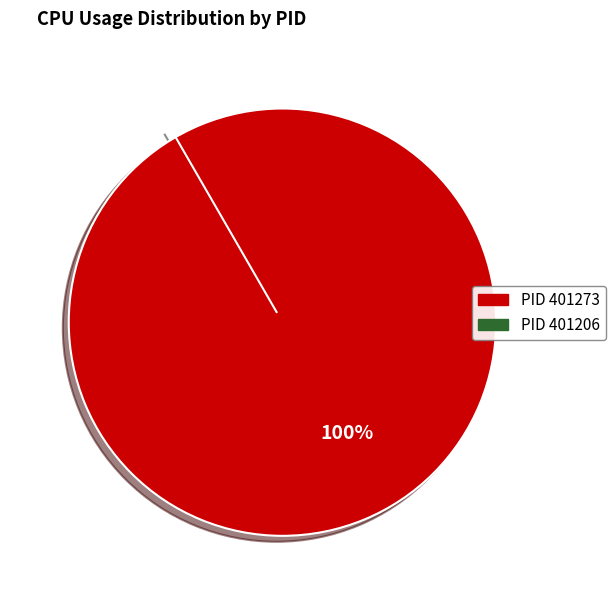

Count the number of slices in the pie.

2